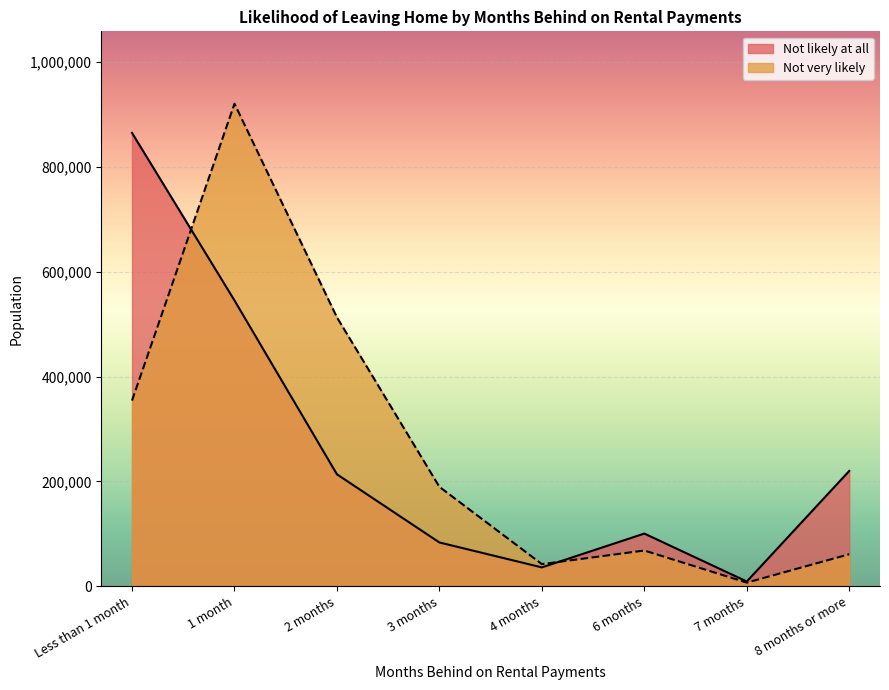

How many interior local peaks does the Not very likely series have?

2